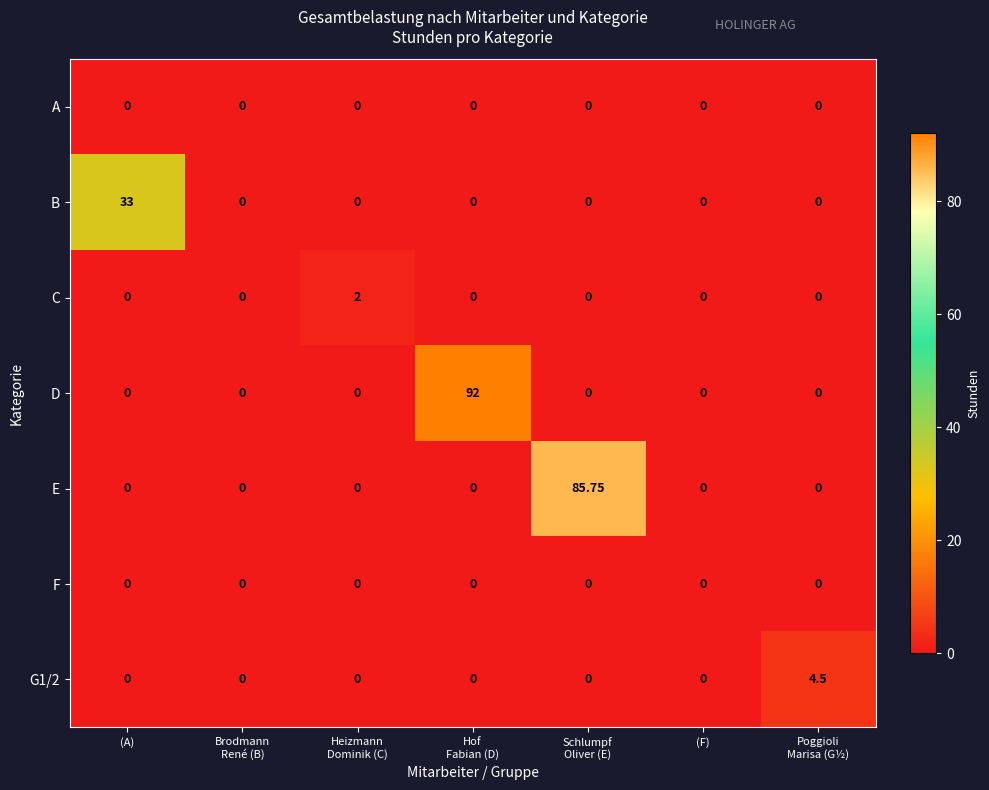

Which series has the largest total across all categories?

D